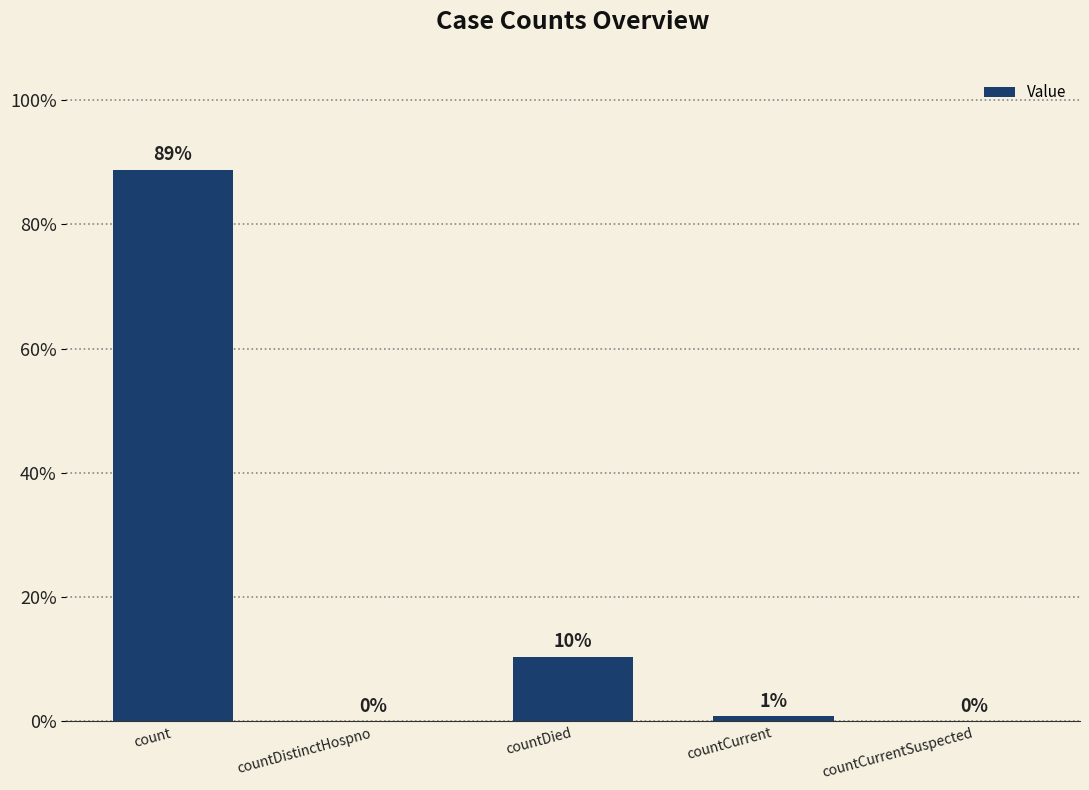

Between countCurrentSuspected and count, which is larger?

count